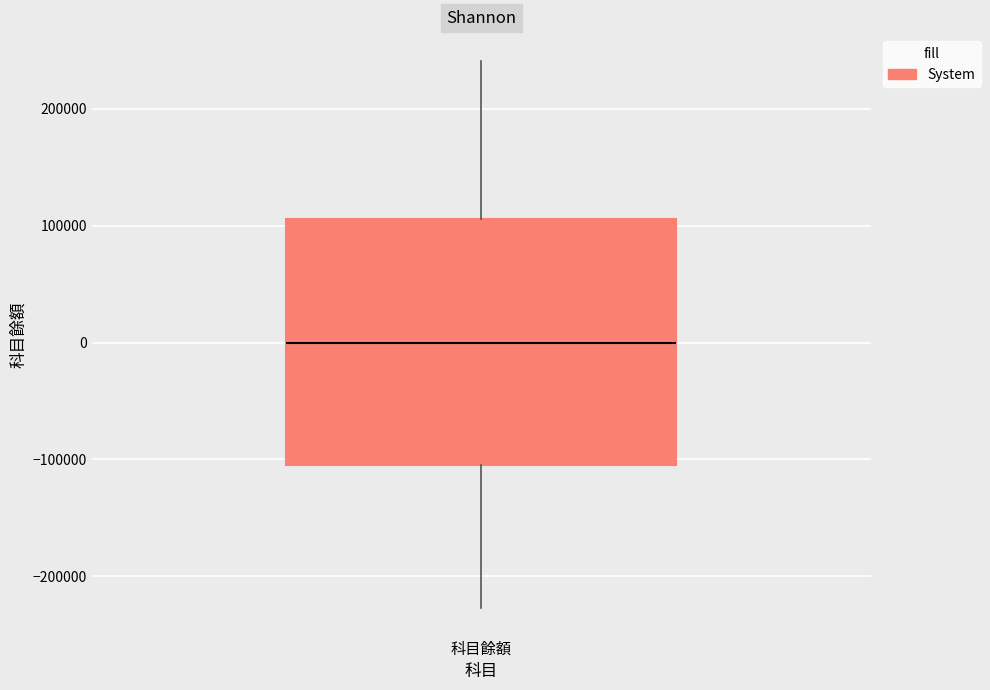

Read this box plot against the y-axis: the position of the median line, the range covered by the box, and the ends of both whiskers. The values are not printed on the chart, so give them approximately, as read against the axis.

median 0, box -100000 to 110000, whiskers -230000 to 240000